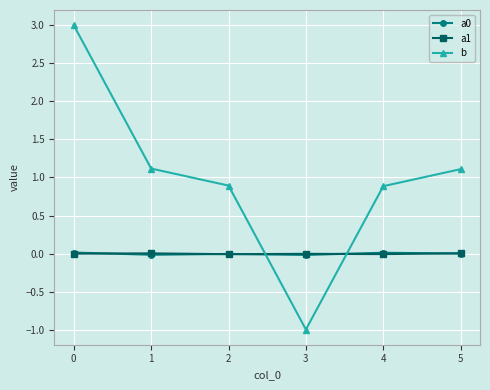

Where is the first local minimum for b?

3